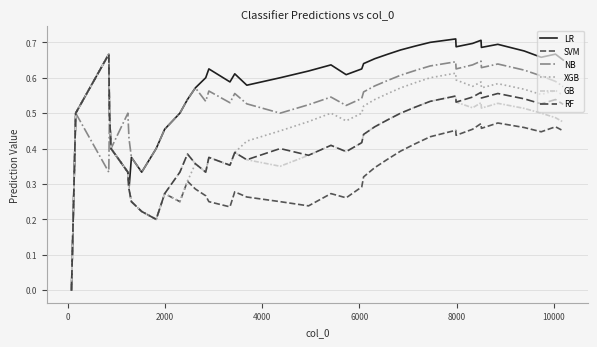

Does the chart display data point markers on the line(s)?

No